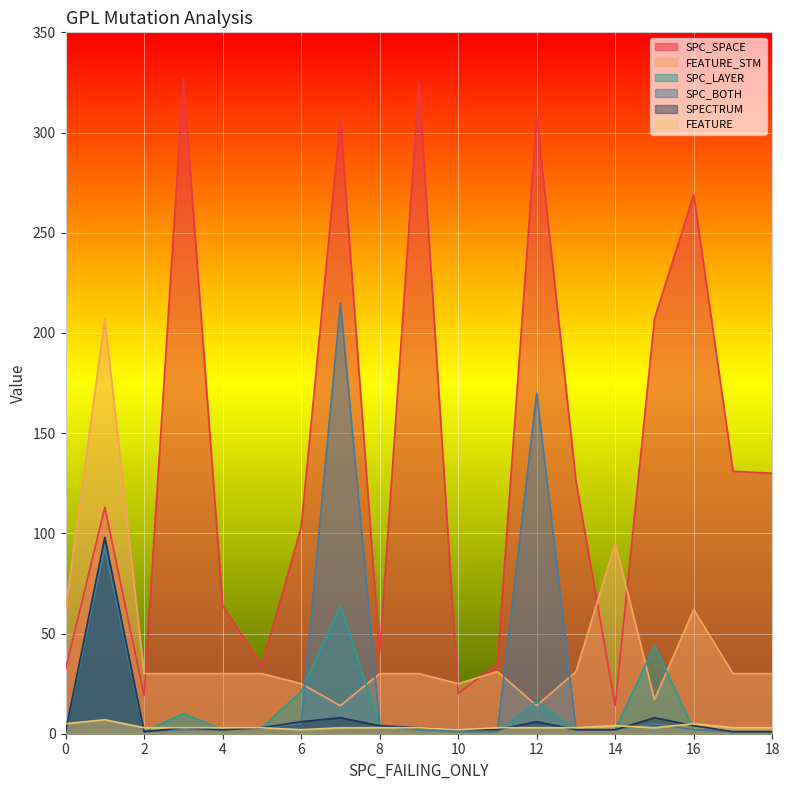

What is the difference between the second highest and second lowest values in the SPC_LAYER series?

63